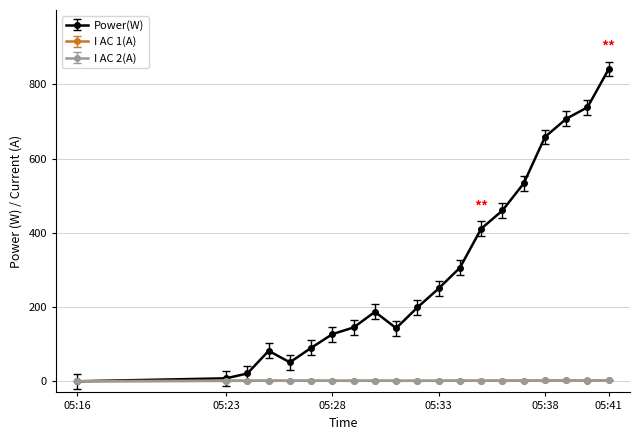

True or false: I AC 2(A) has more than 1 points higher than both neighbors.

True